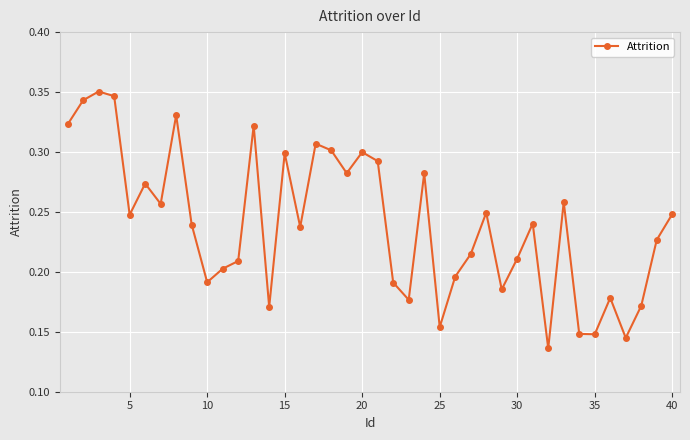

How many points are higher than both their immediate neighbors (excluding endpoints)?

12